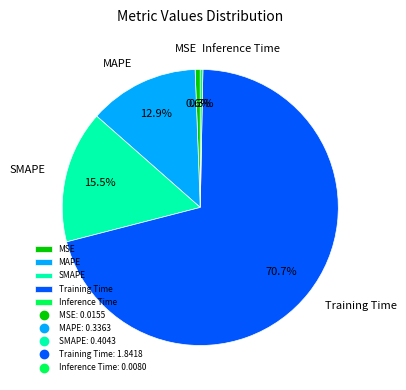

Is it true that MAPE is 13% of the pie?

True